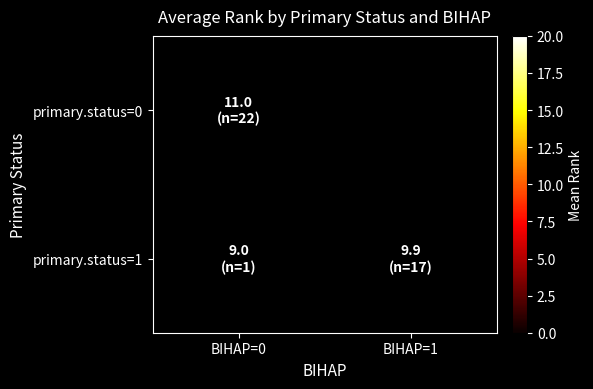

At which label is primary.status=1 closest to 9?

BIHAP=0